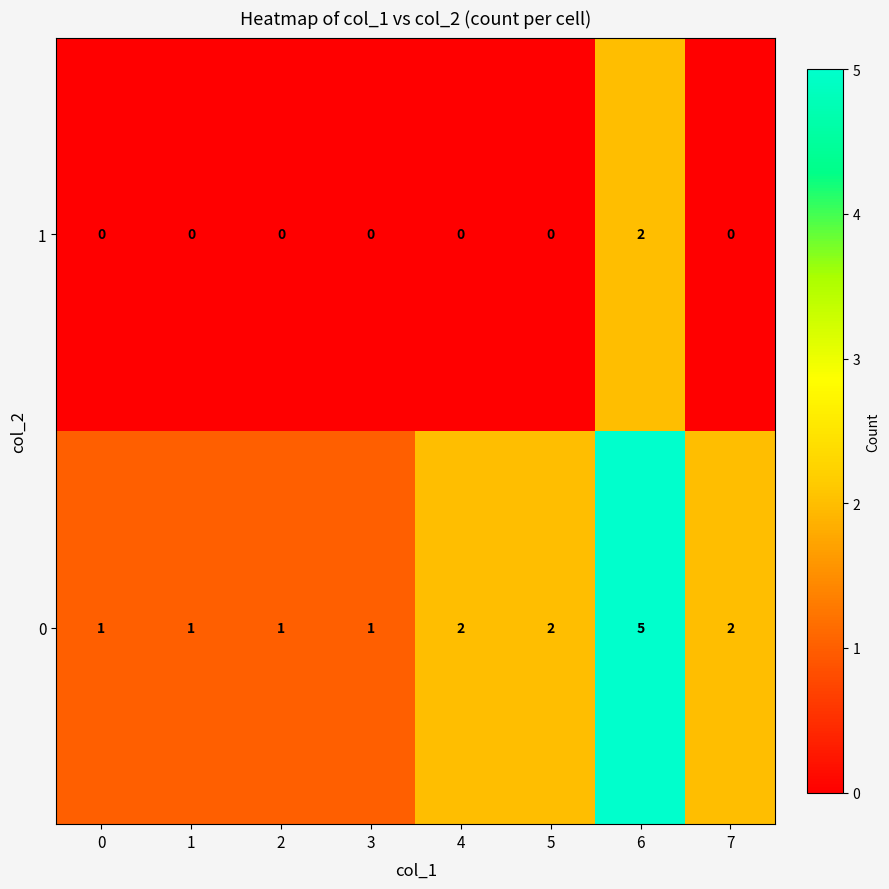

What is the difference between the maximum and second lowest values in the 0 series?

4